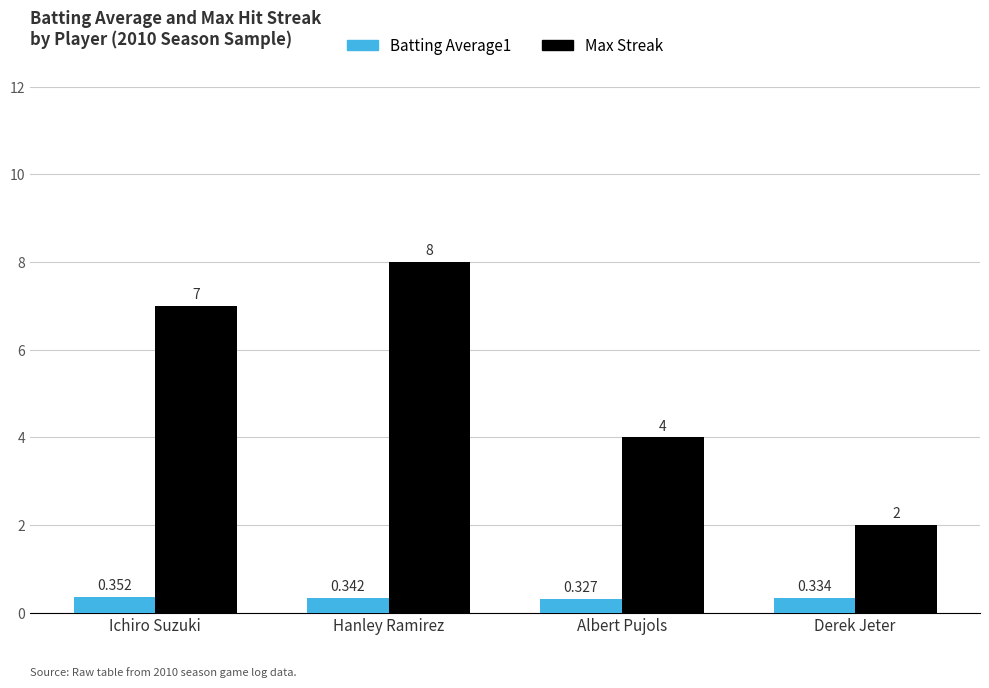

What is the sum of the Max Streak values at Albert Pujols and Derek Jeter?

6.0